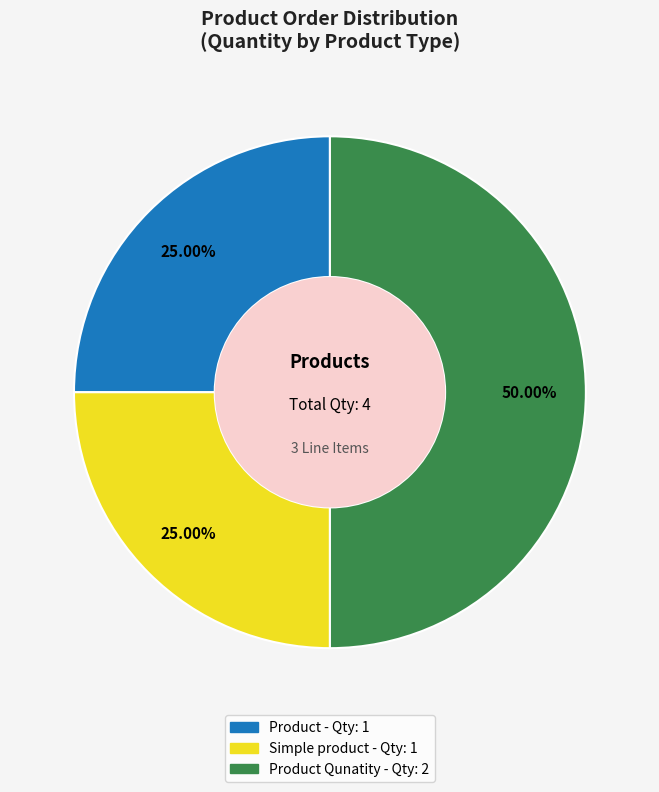

How many slices are in this pie chart?

3